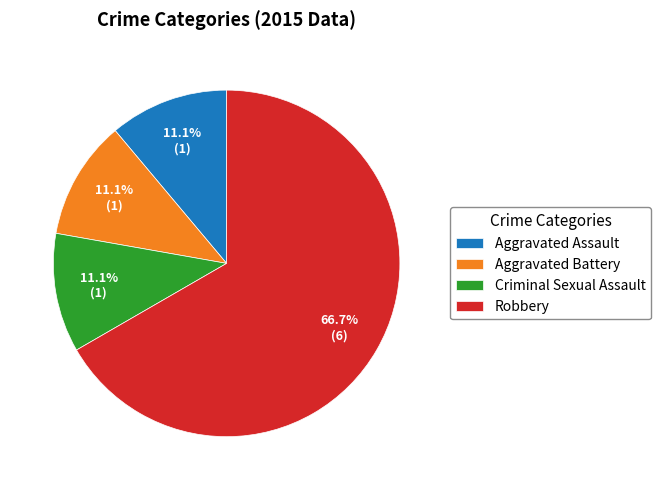

Combined, what portion of the pie is Aggravated Assault and Robbery?

77.8%